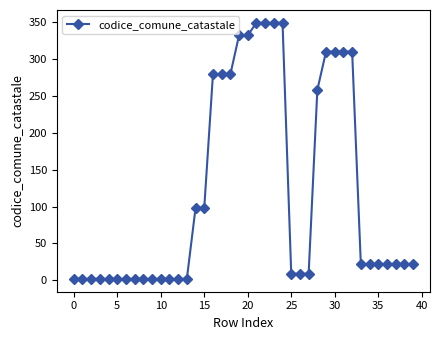

What is the maximum value shown in the chart?

349